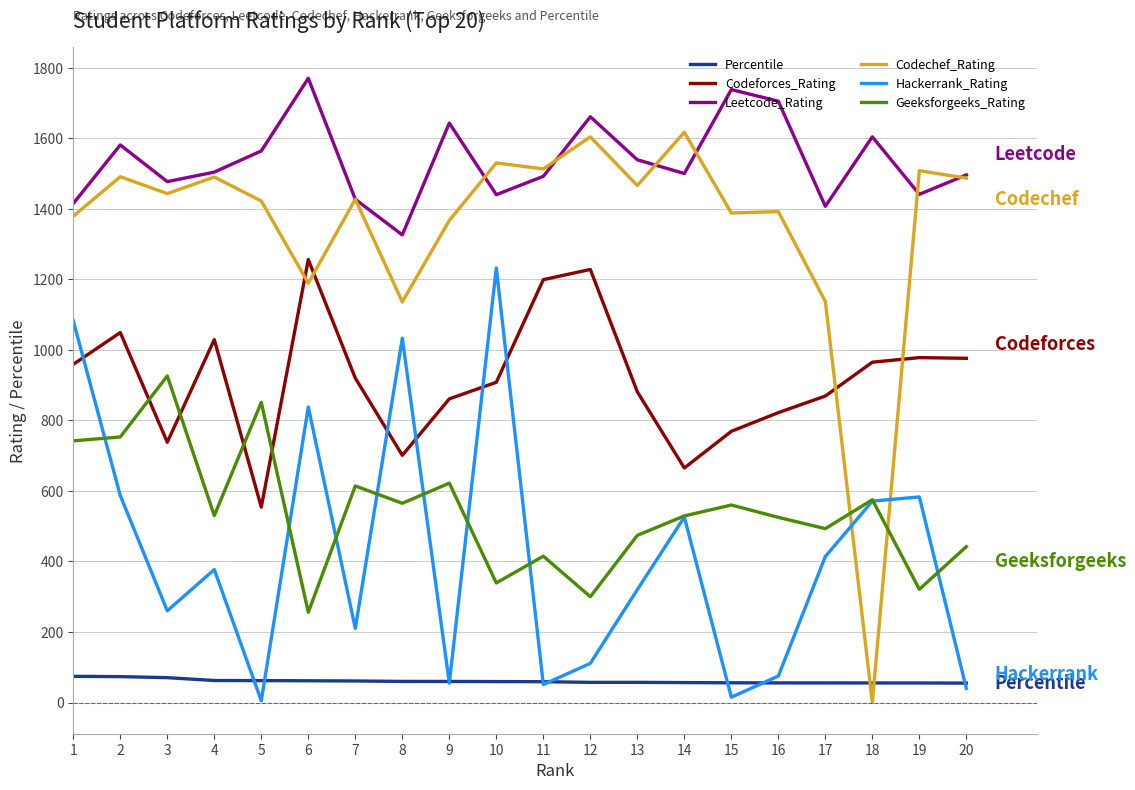

What is the spread (max minus min) of values at 16?

1649.4